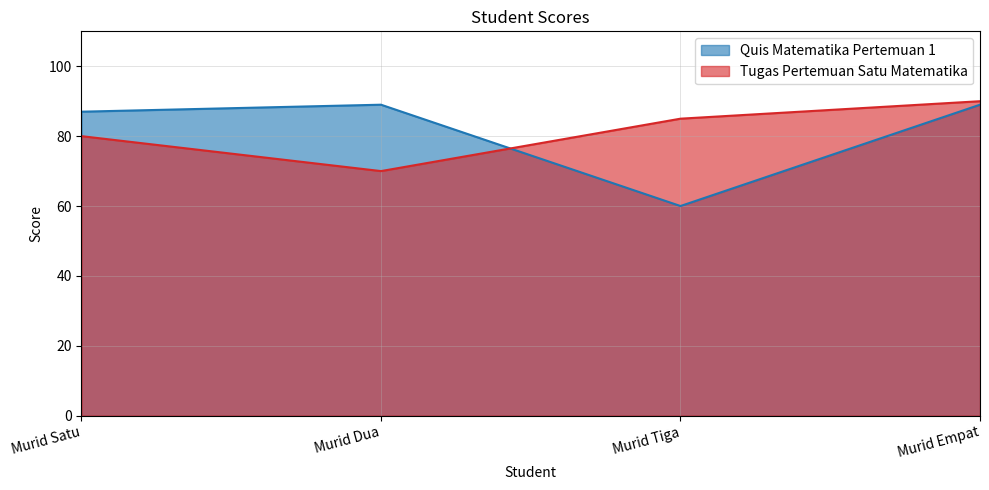

What is the average value of the Quis Matematika Pertemuan 1 series?

81